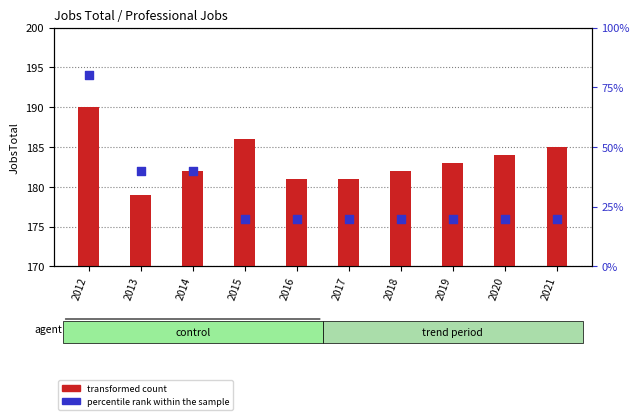

Which series contains the highest Y value?

transformed count